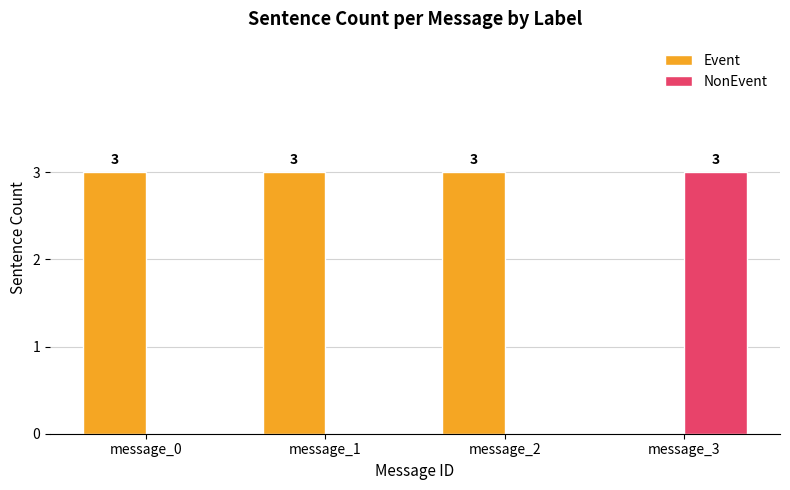

Is it true that NonEvent equals 1 at message_1?

False